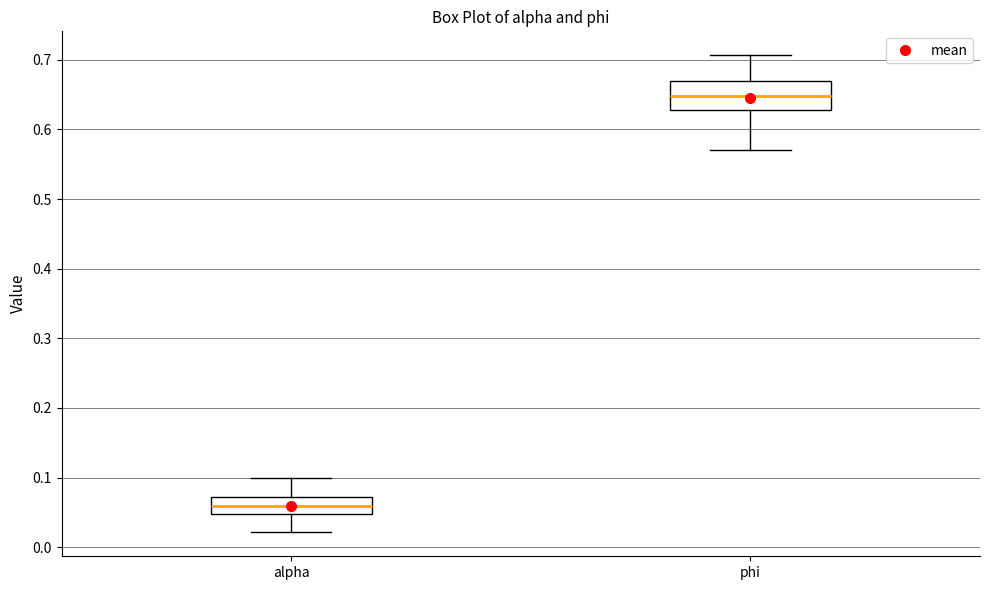

Reading left to right, transcribe this box plot: for each box, give where its median line is, the range the box spans, and where its two whiskers end, as read against the y-axis. The values are not printed on the chart, so give them approximately, as read against the axis.

alpha: median 0.06, box 0.05 to 0.07, whiskers 0.02 to 0.10
phi: median 0.65, box 0.63 to 0.67, whiskers 0.57 to 0.71